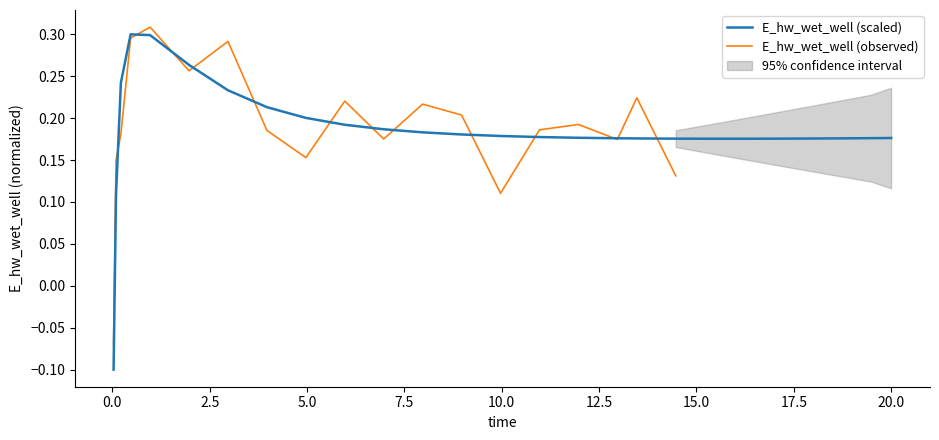

The chart shows a value of 0.3 at 0.96875. True or false?

True